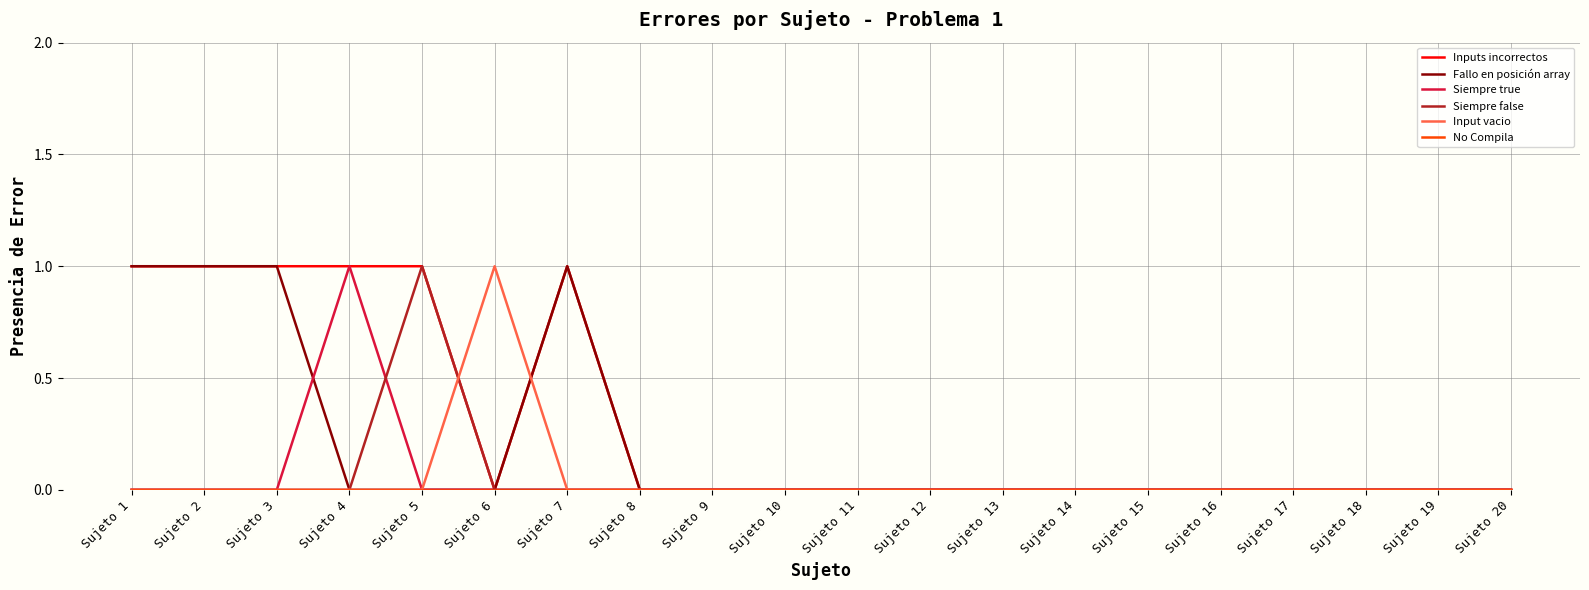

Is the value of Fallo en posición array at Sujeto 20 greater than the value of Inputs incorrectos at Sujeto 5?

No